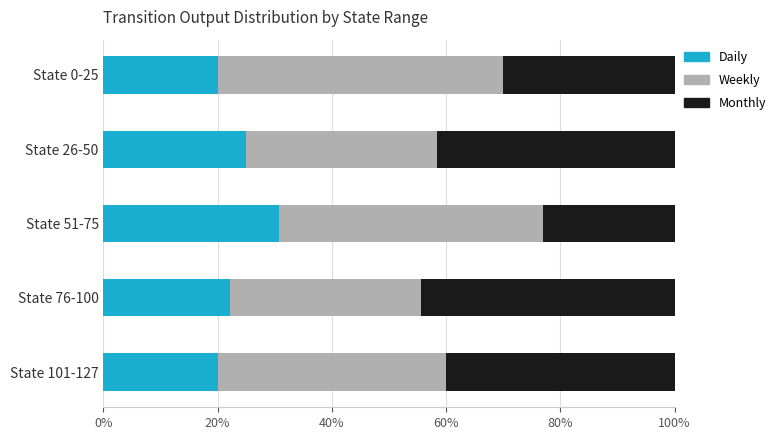

The value of Daily at State 26-50 is 25.0. True or false?

True